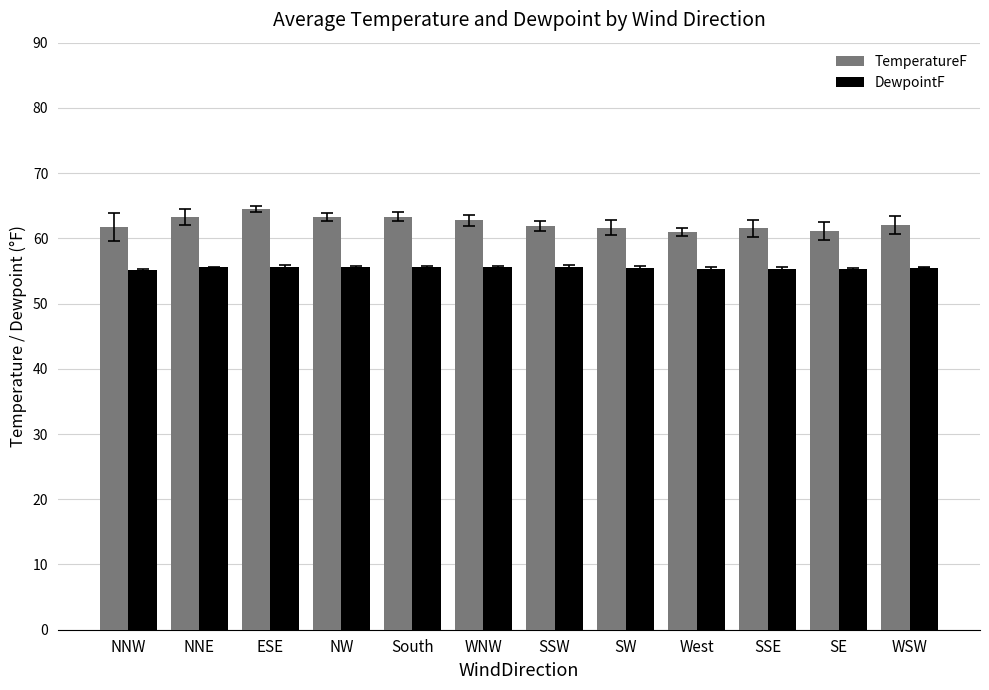

Does the chart contain stacked bars?

No